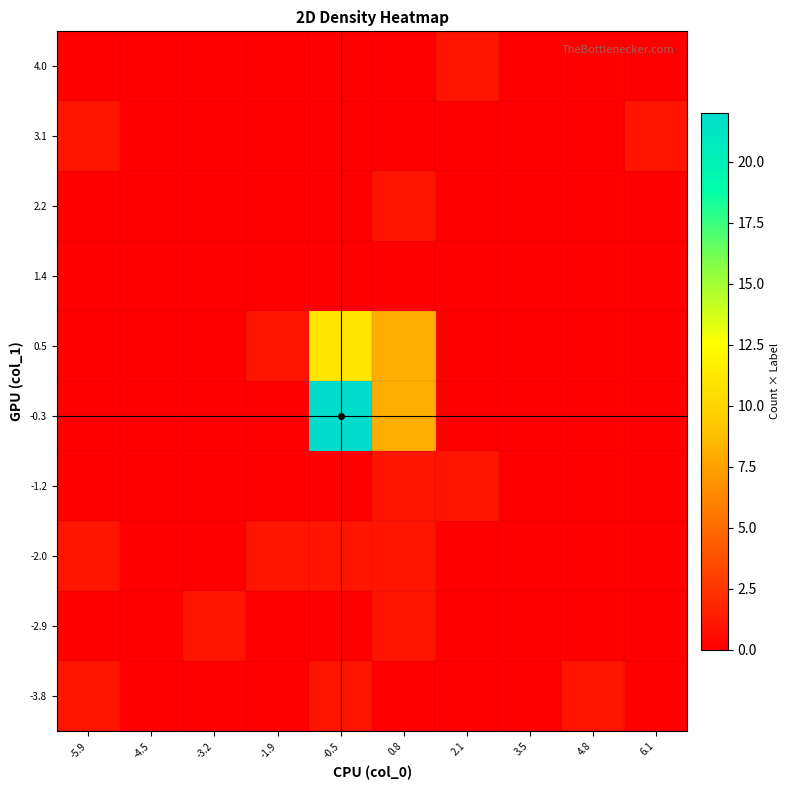

Rank the series by their maximum value, from lowest to highest.

1.4, -3.8, -2.9, -2.0, -1.2, 2.2, 3.1, 4.0, 0.5, -0.3